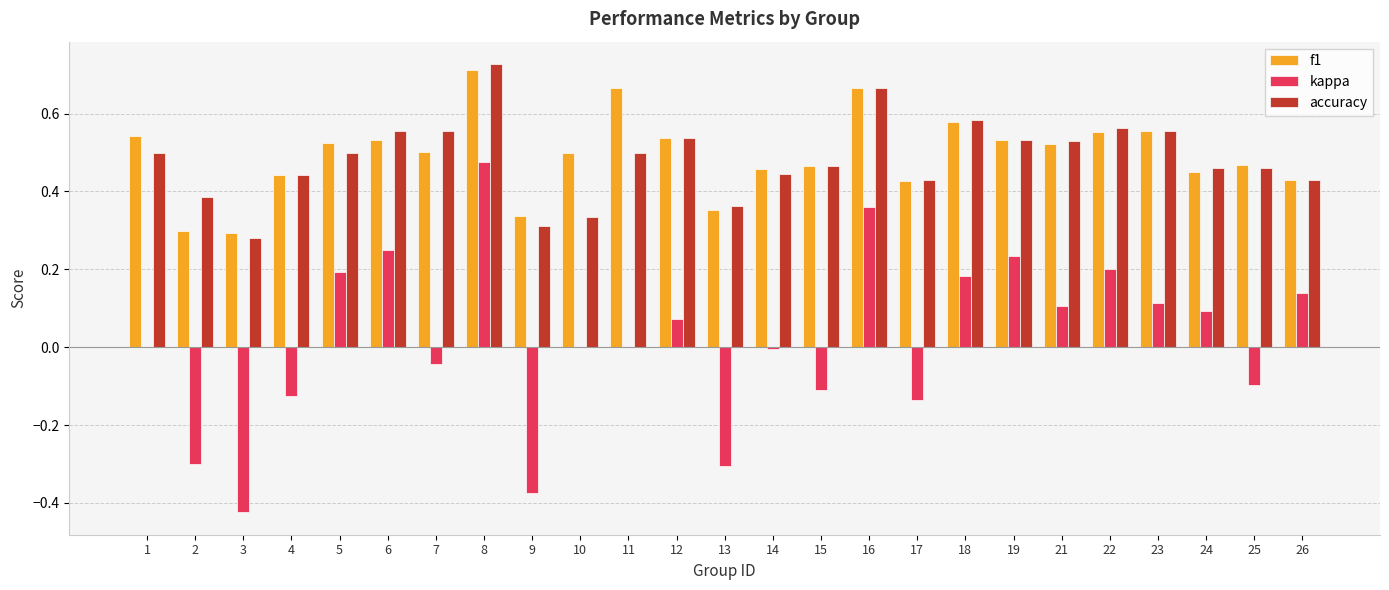

The accuracy series shows 0.2 at 24. True or false?

False